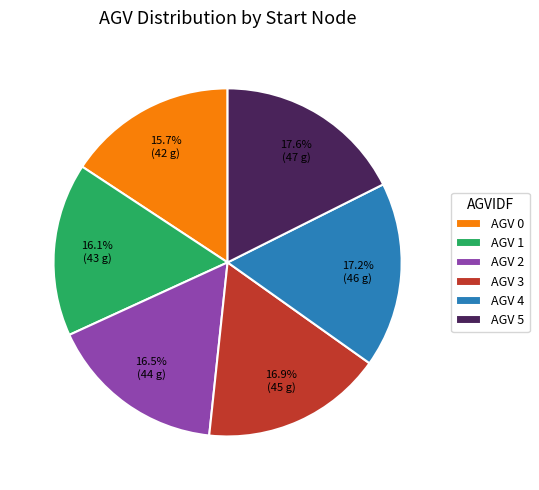

Which has a higher value, AGV 0 or AGV 4?

AGV 4